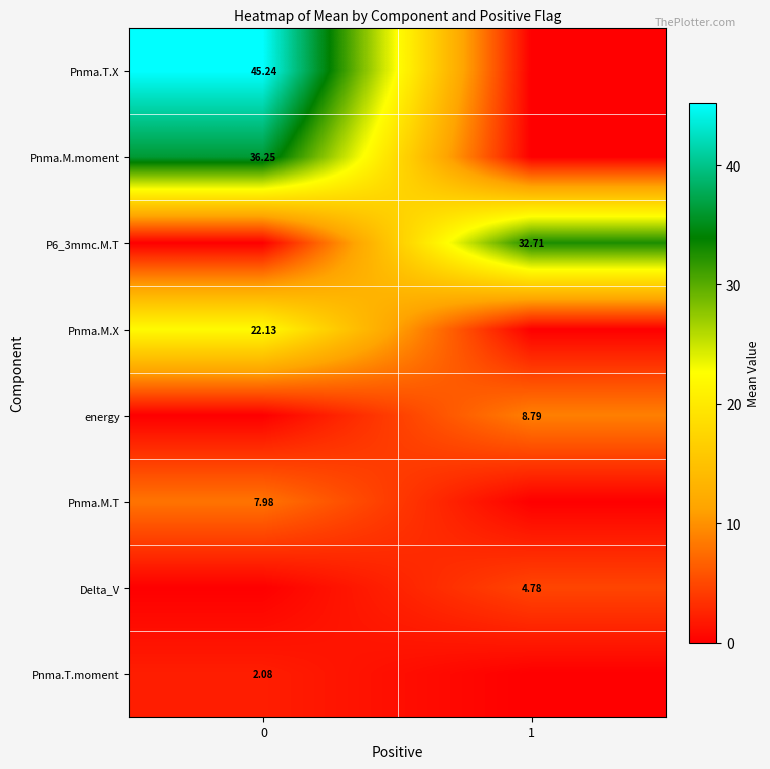

What is the spread (max minus min) of values at 0?

45.2